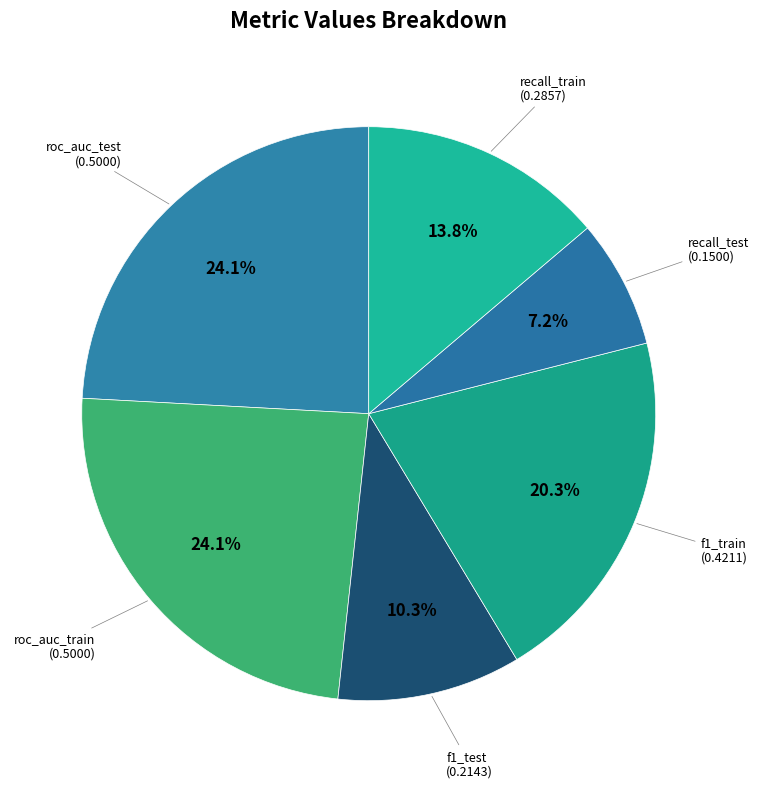

Is there a majority slice in this chart?

No